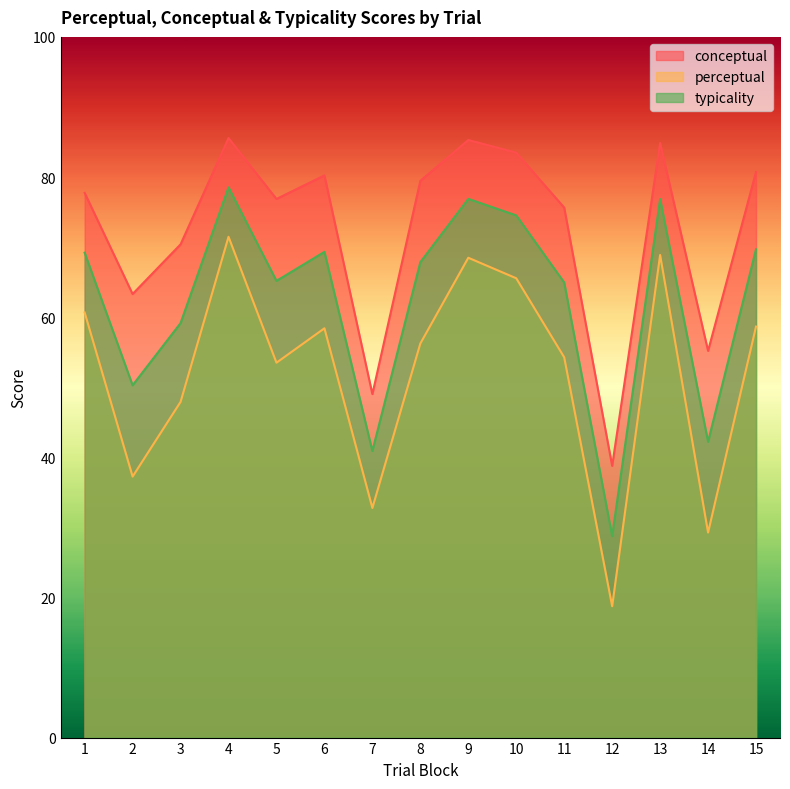

True or false: typicality has a value of 33.9 at 13.

False